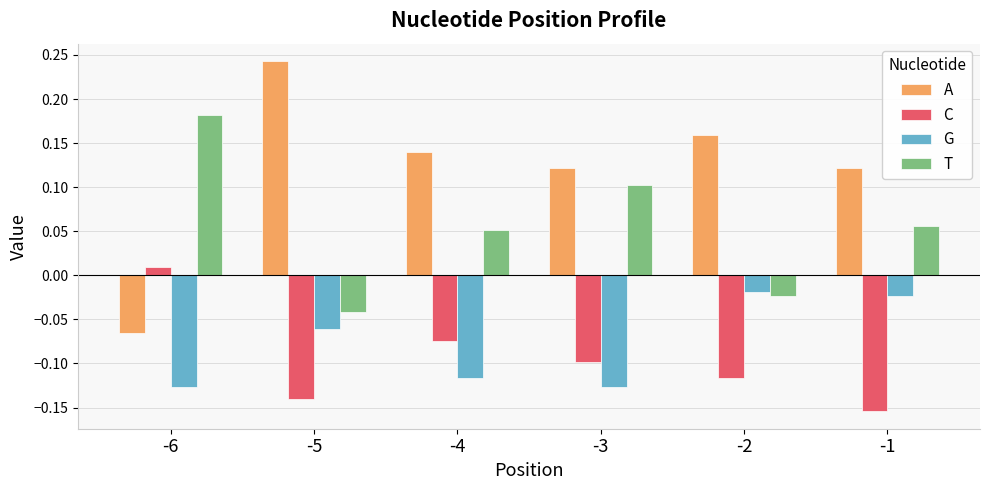

Which series has the largest range (max minus min)?

A